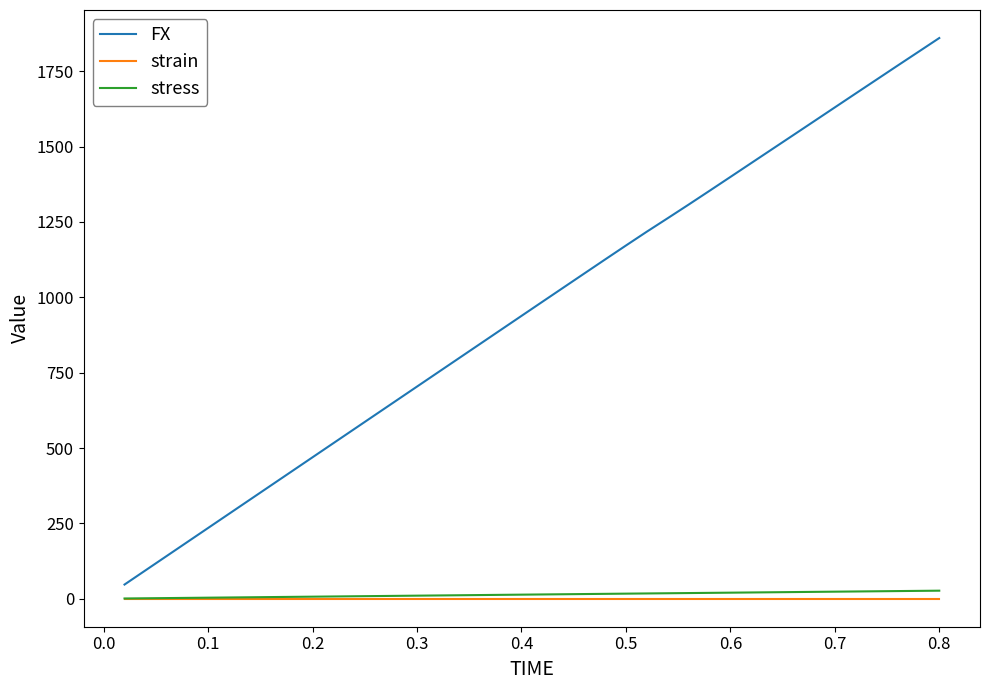

What is the maximum value for FX?

1860.4